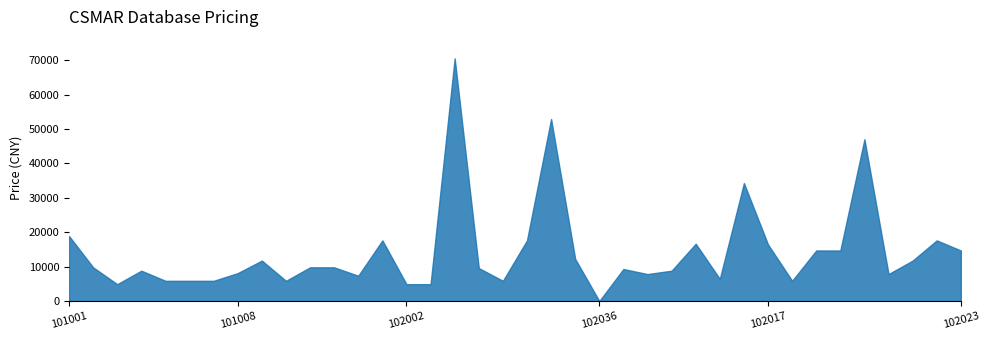

What is the sum of the values at 101001 and 101013?

26250